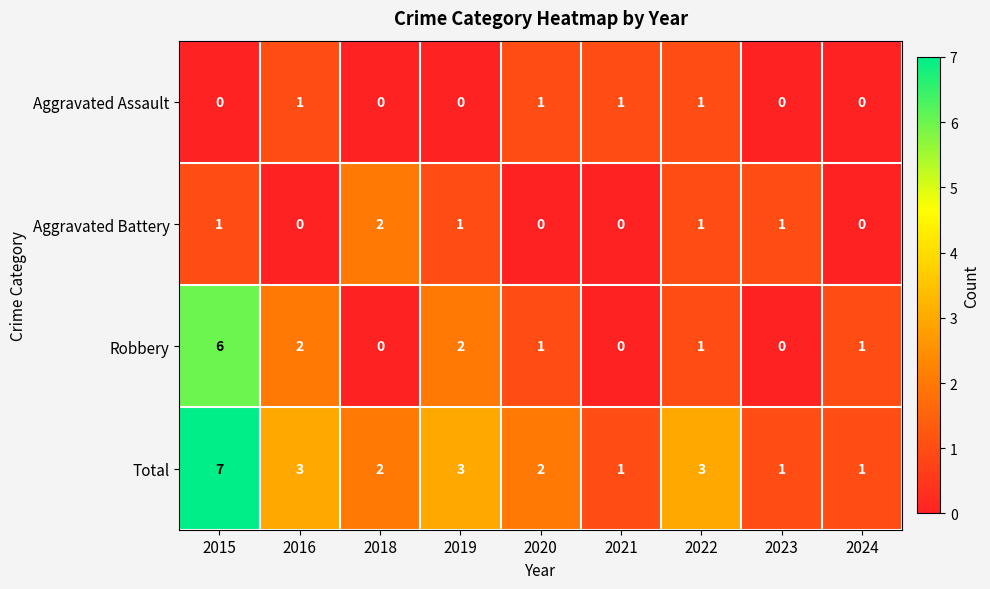

What is the total value across all series at 2018?

4